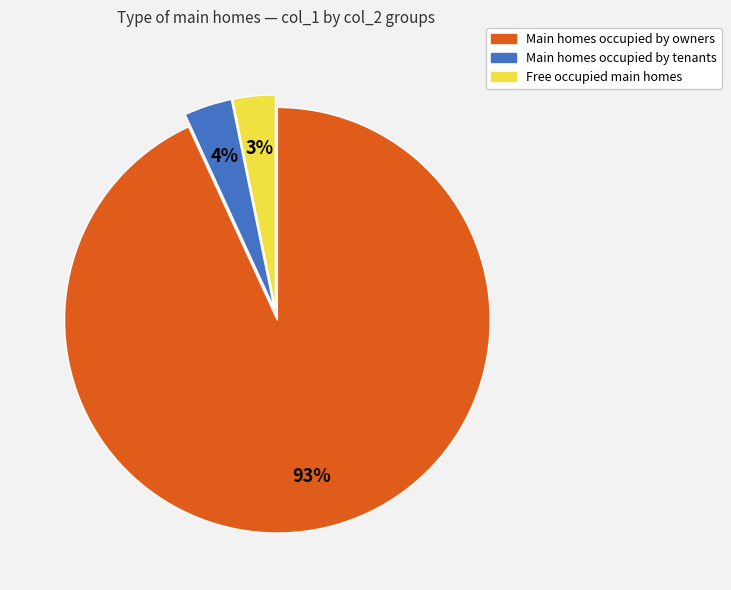

To the nearest percent, what is the average slice percentage?

33%